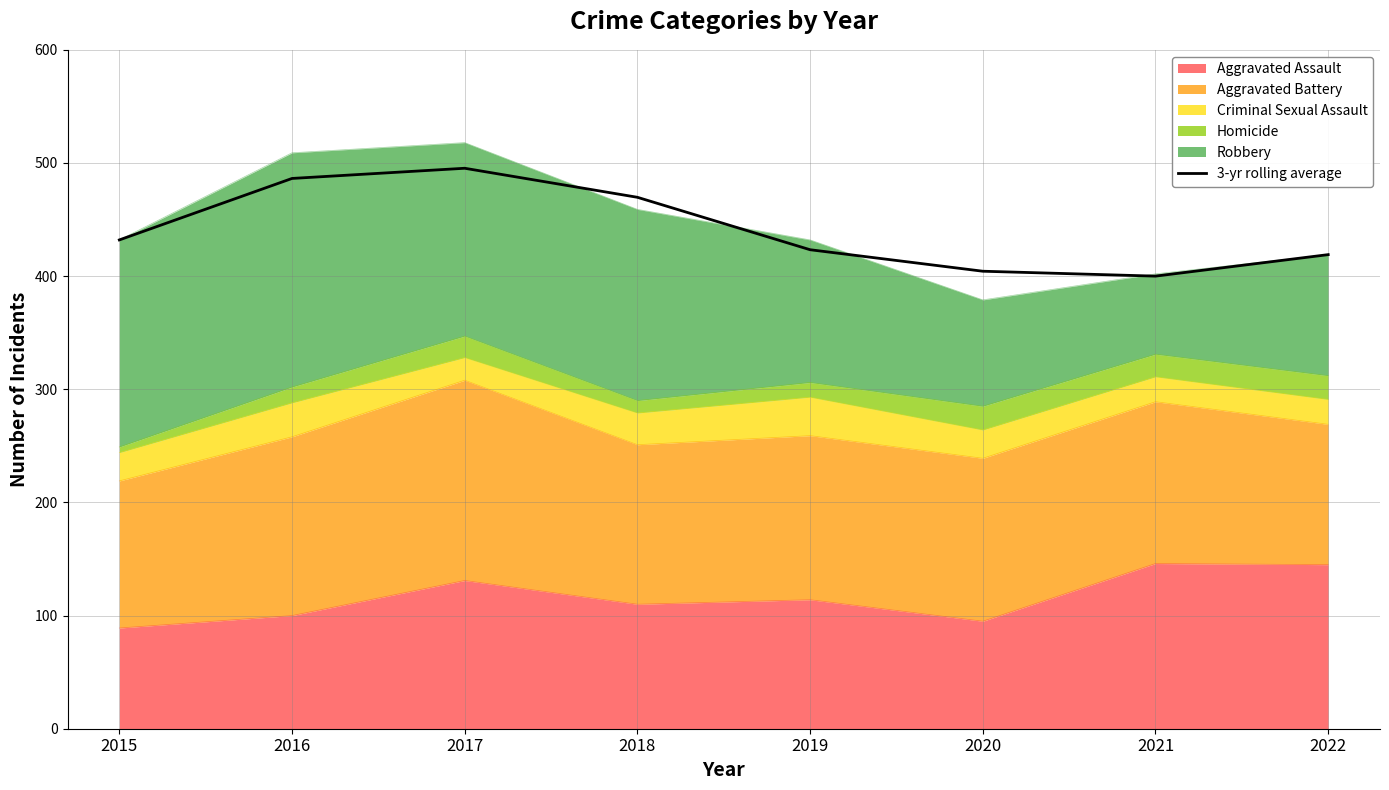

How many interior local valleys (lower than both neighbors) does the data have?

1